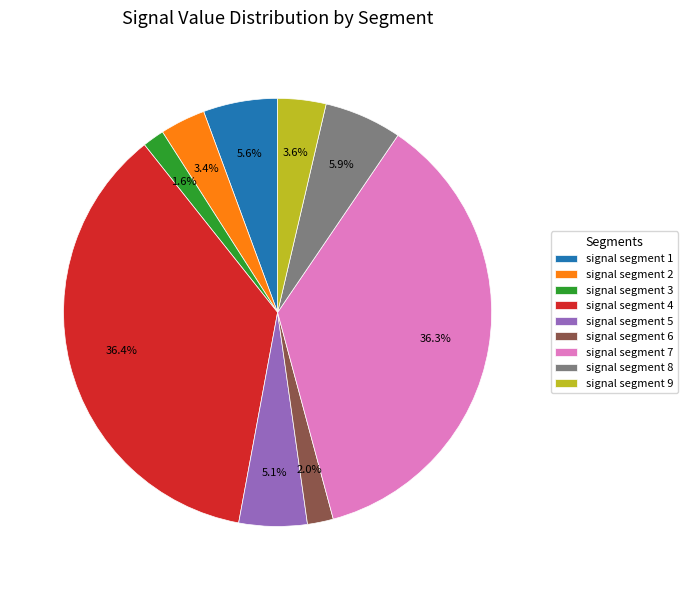

Which has a higher value, signal segment 7 or signal segment 6?

signal segment 7